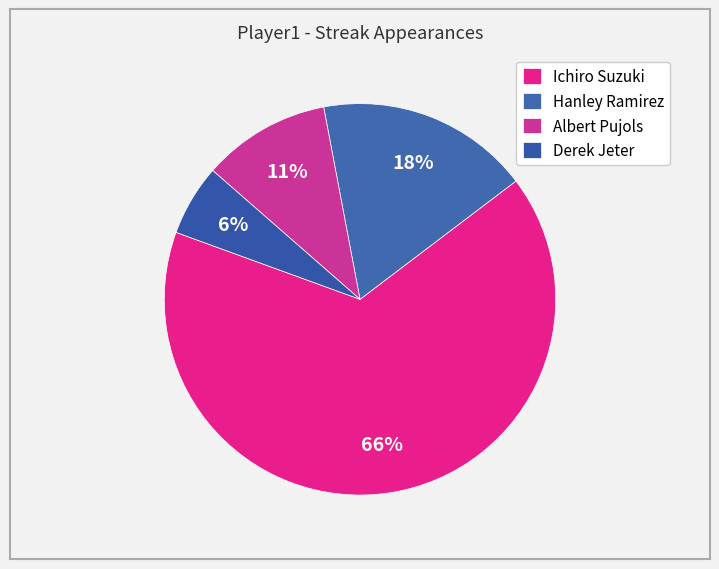

Count the number of slices in the pie.

4